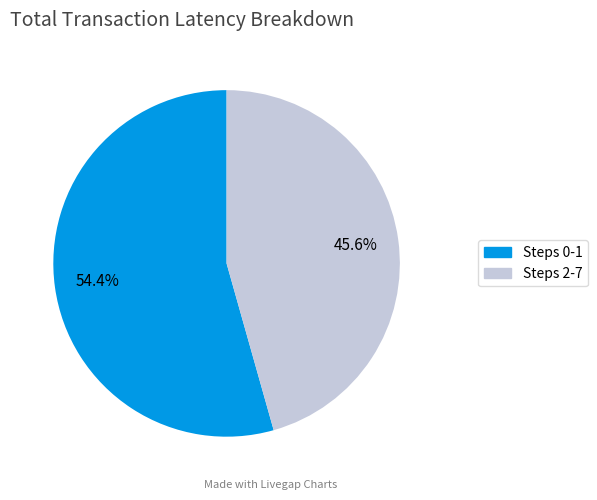

Between Steps 2-7 and Steps 0-1, which is larger?

Steps 0-1